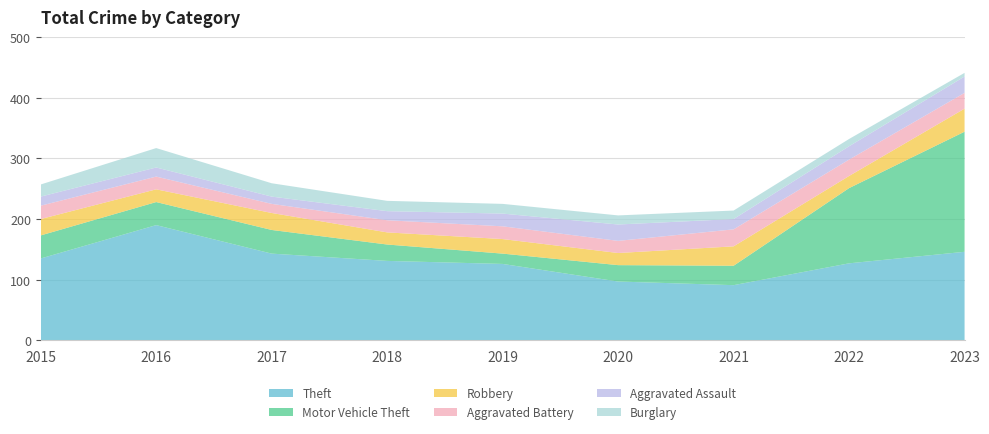

Reading left to right, transcribe all the data shown in this chart.

Theft: 135	190	143	131	126	97	91	127	146
Motor Vehicle Theft: 38	38	39	27	17	27	32	124	198
Robbery: 27	21	28	20	24	20	32	20	38
Aggravated Battery: 22	21	15	20	21	20	28	27	26
Aggravated Assault: 15	15	12	15	21	27	17	22	27
Burglary: 20	32	22	17	16	15	14	12	6